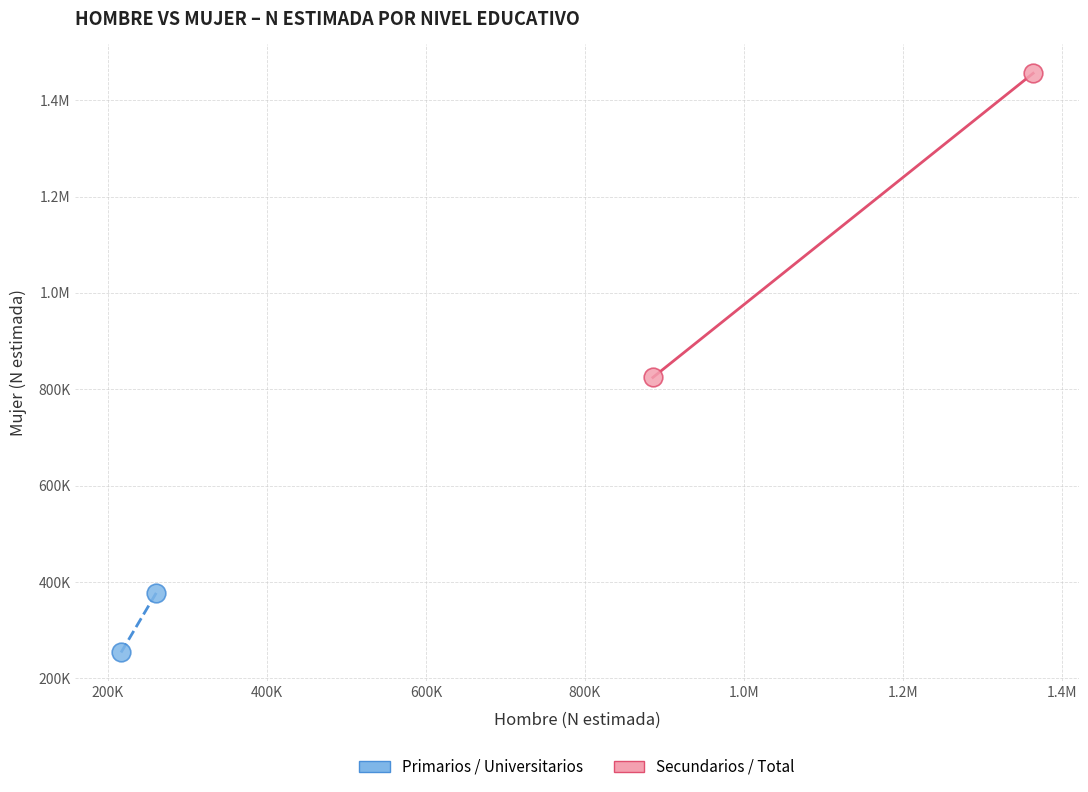

What are all the series names shown in the legend?

Primarios / Universitarios, Secundarios / Total